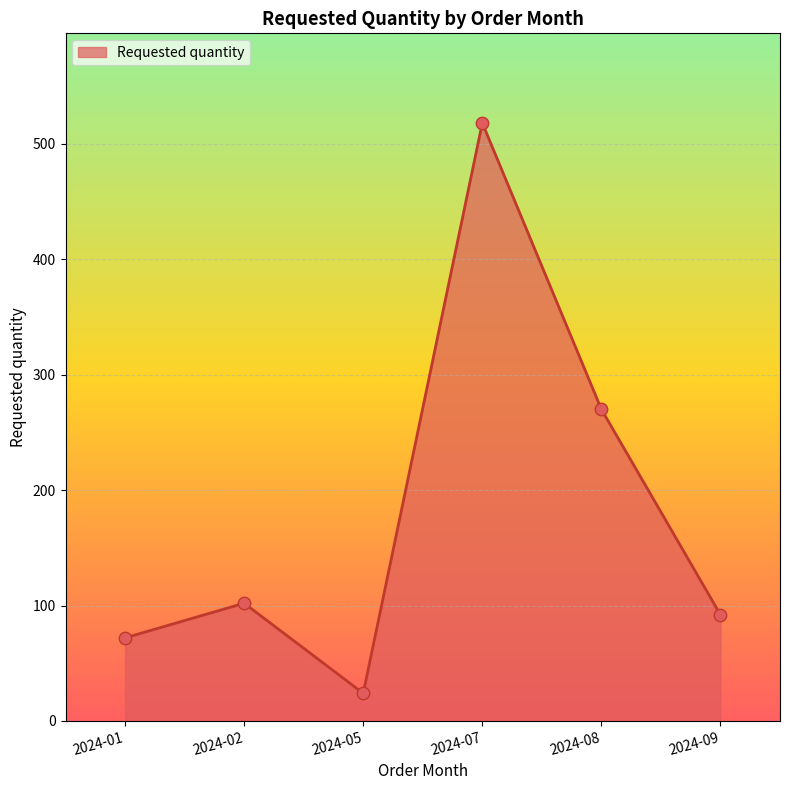

Which has a higher value, 2024-02 or 2024-05?

2024-02